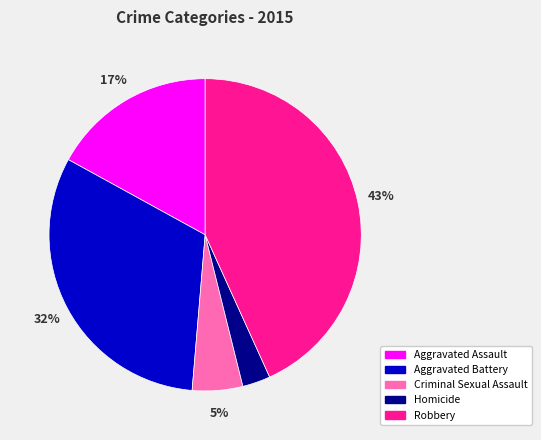

The Robbery slice represents 37% of the pie. True or false?

False